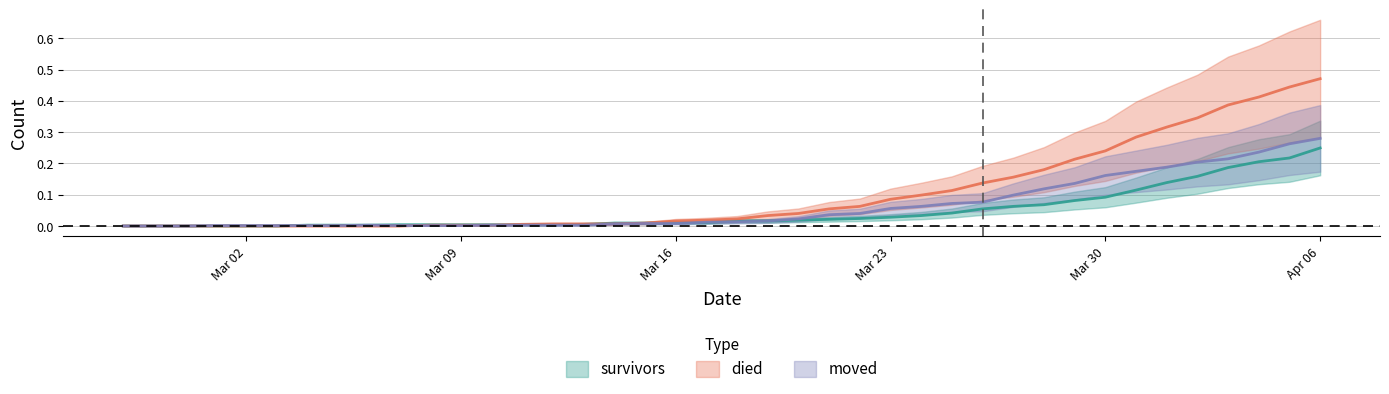

Where do moved and survivors first cross each other?

2020-03-03 and 2020-03-04